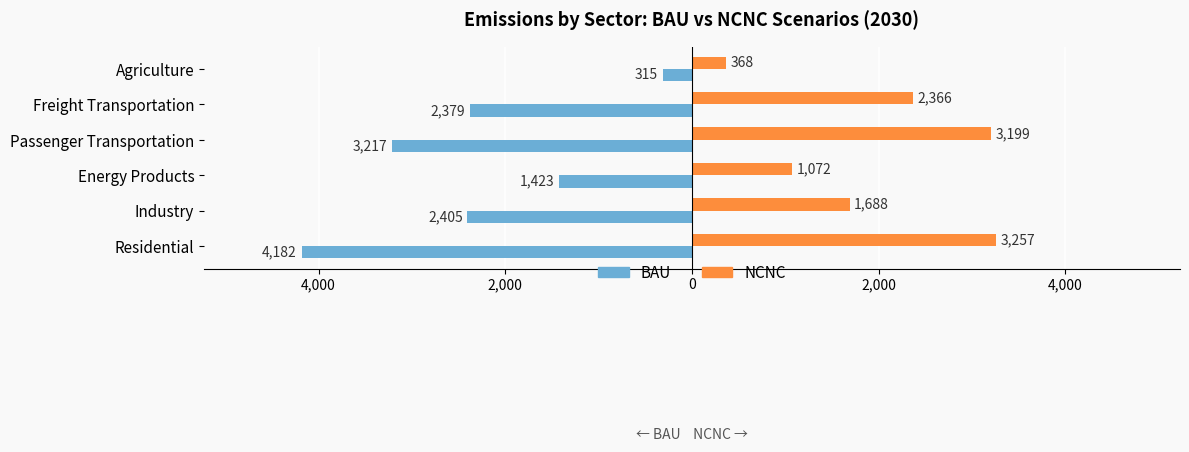

What is the average value of the NCNC series?

1991.6